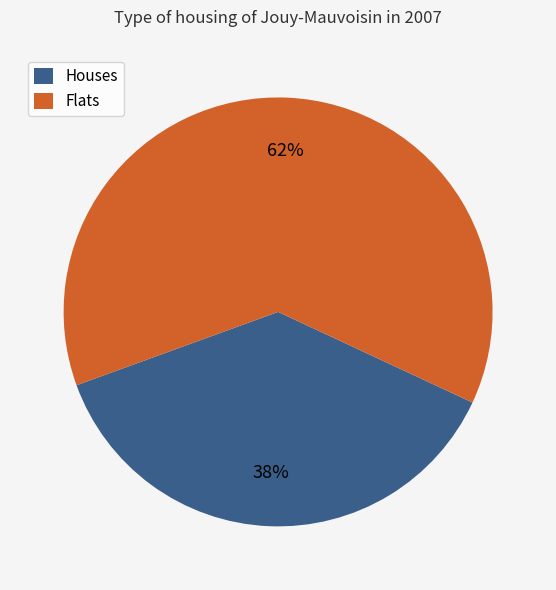

How many segments does this pie chart have?

2